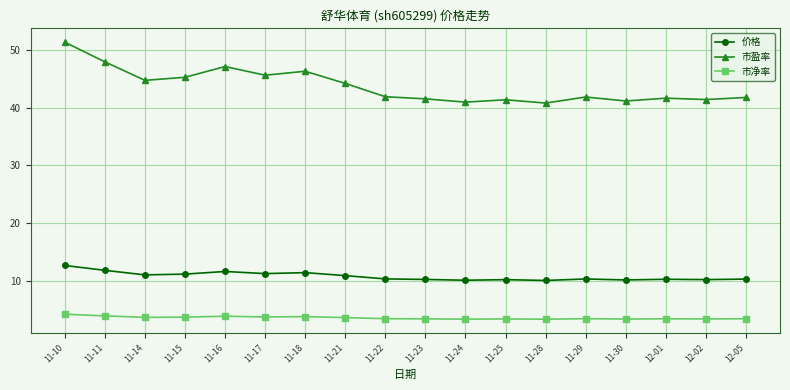

True or false: 市净率 has a value of 3.4 at 11-29.

True